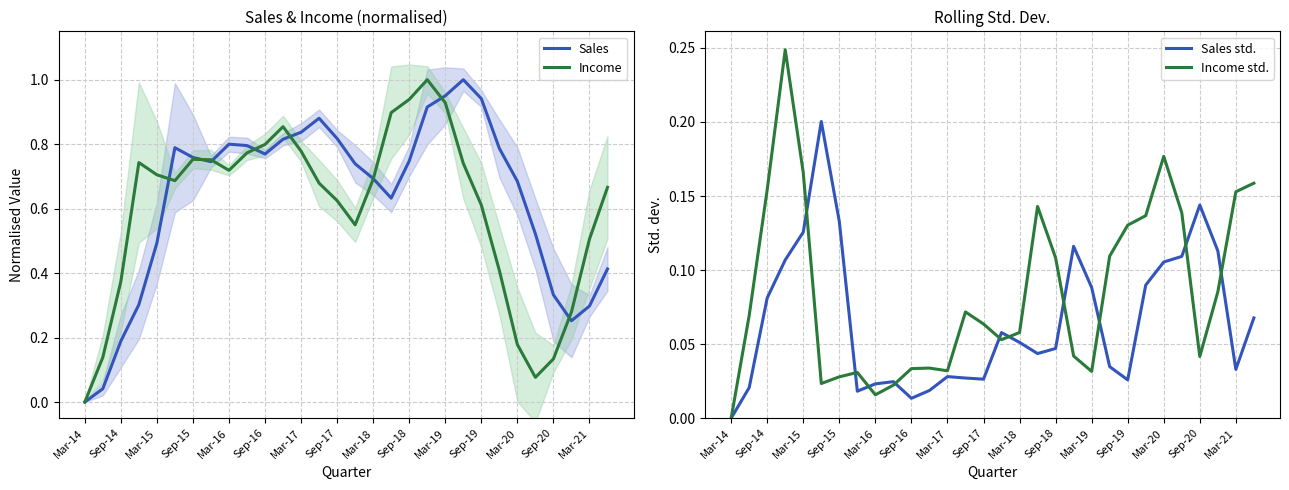

The Sales series shows 0.3 at Mar-20. True or false?

False